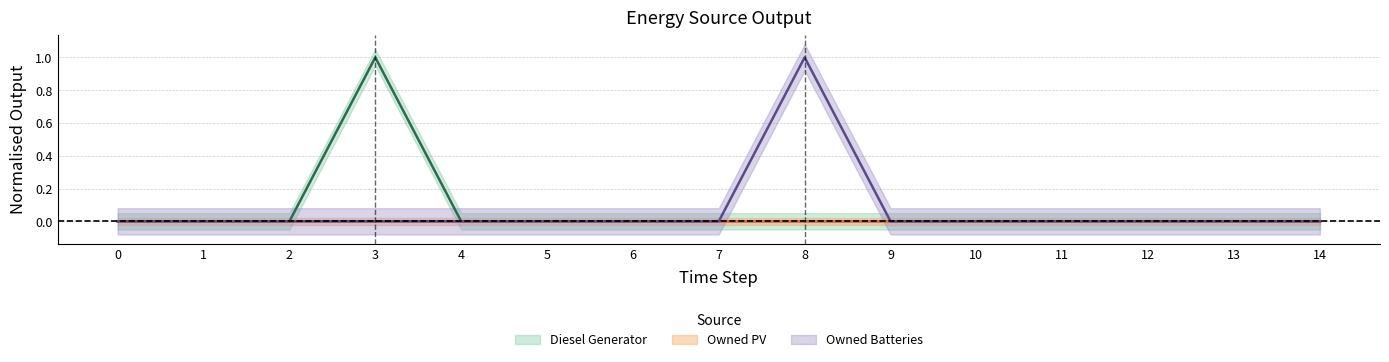

In Owned Batteries, how many points are higher than both neighbors (excluding endpoints)?

1